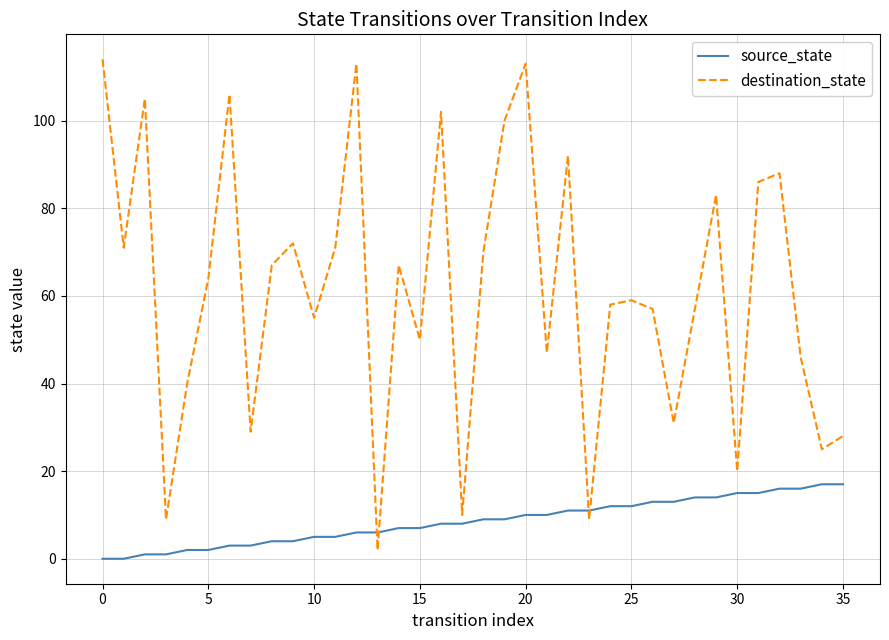

Which series has the widest spread of values?

destination_state